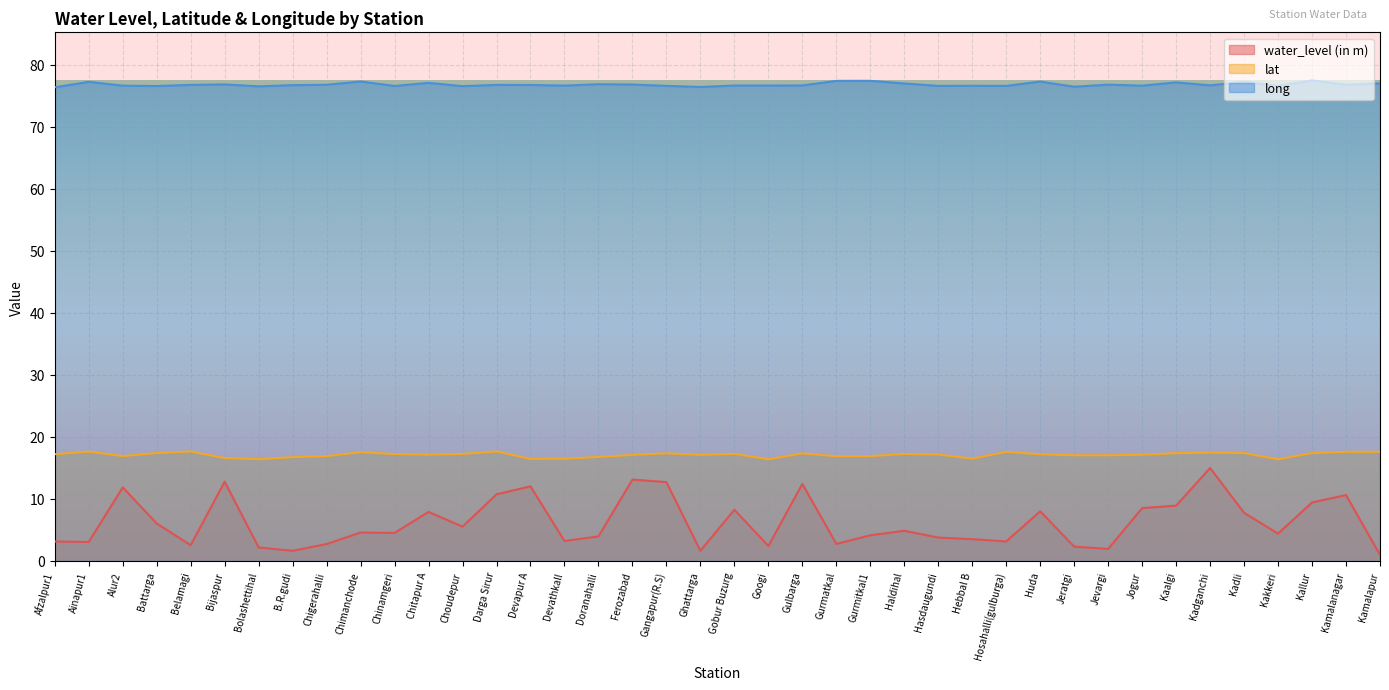

List the series in order of their peak value, highest first.

long, lat, water_level (in m)